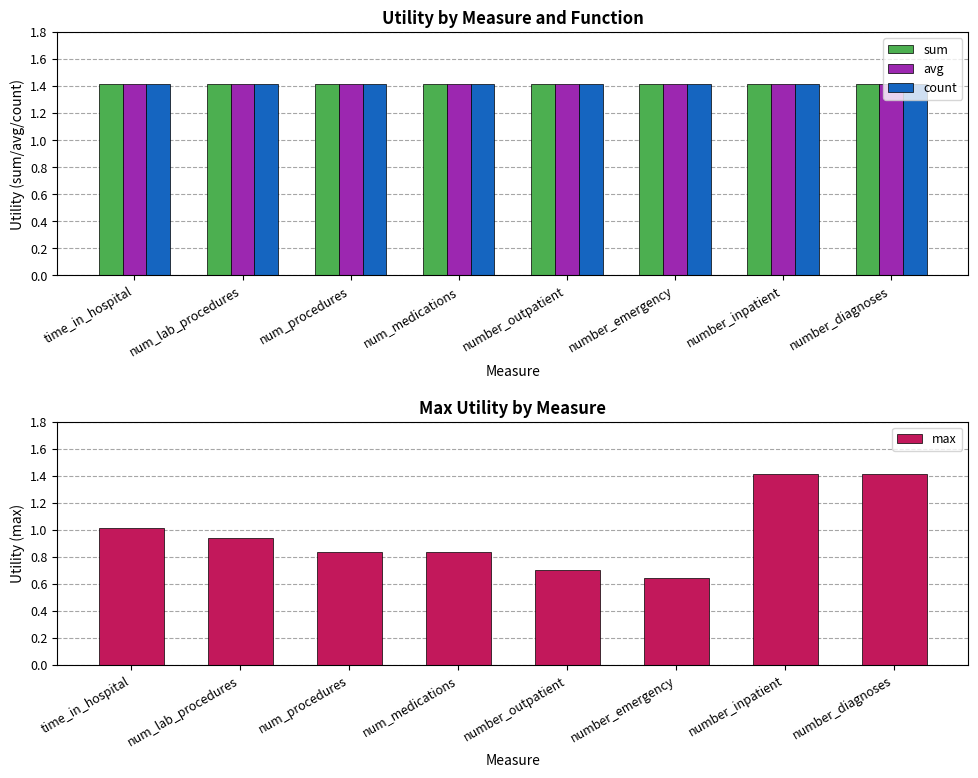

What are all the series names shown in the legend?

sum, avg, count, max